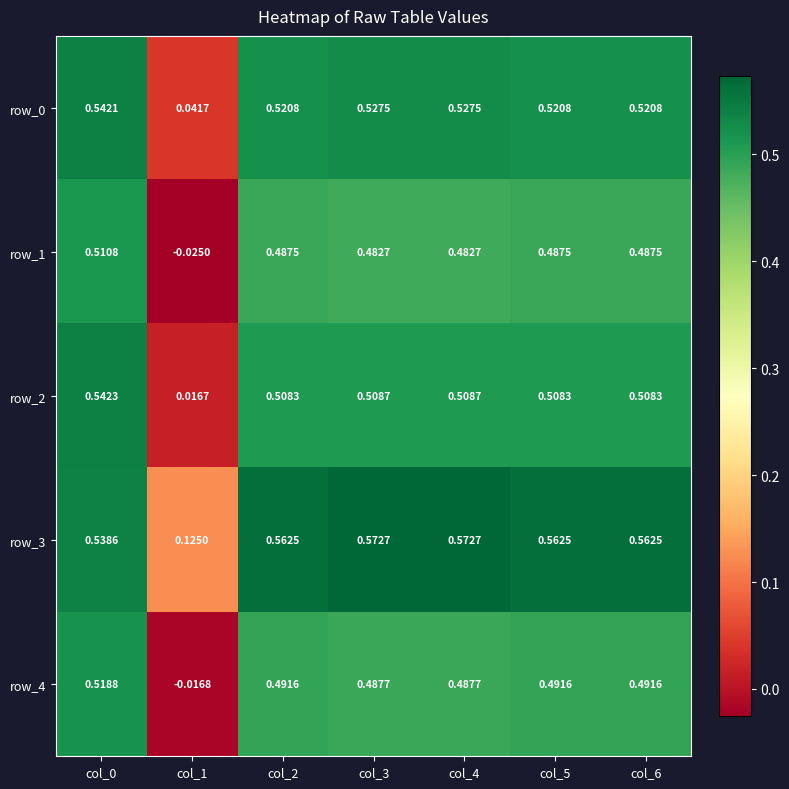

Which series has the widest spread of values?

row_1